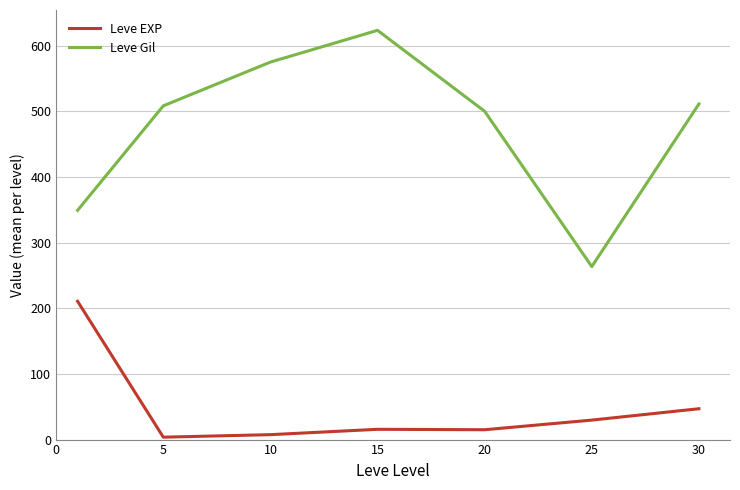

Rank the series by their maximum value, from highest to lowest.

Leve Gil, Leve EXP